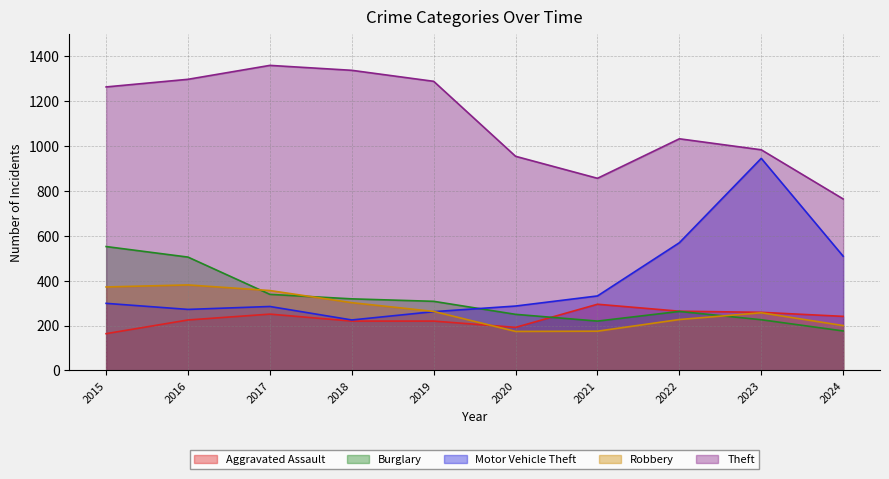

What are all the series names shown in the legend?

Aggravated Assault, Burglary, Motor Vehicle Theft, Robbery, Theft